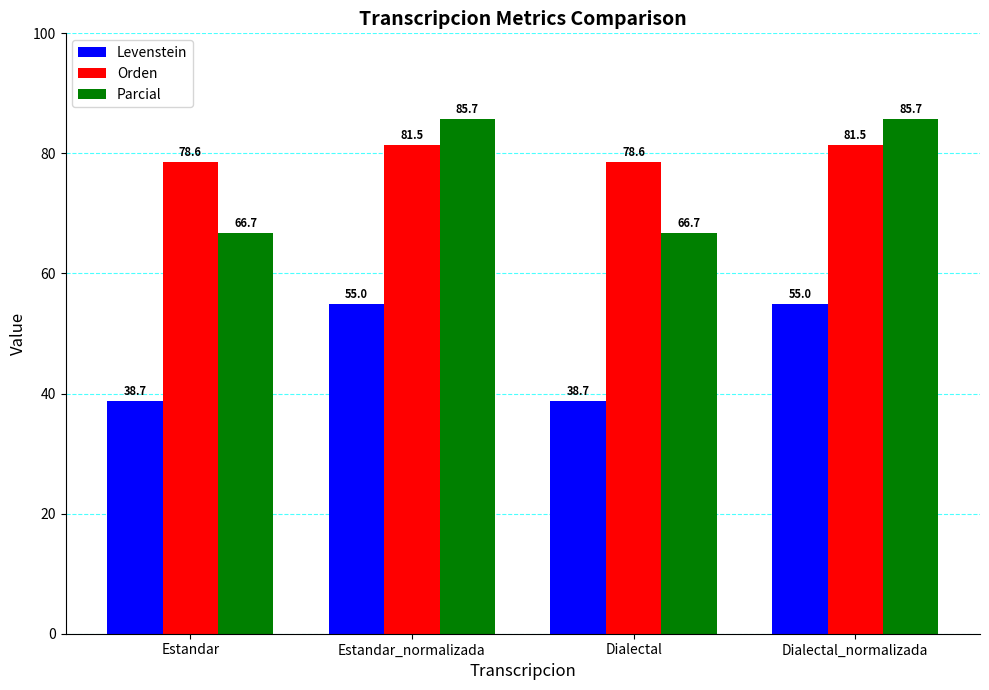

Count the number of categories in the chart.

4